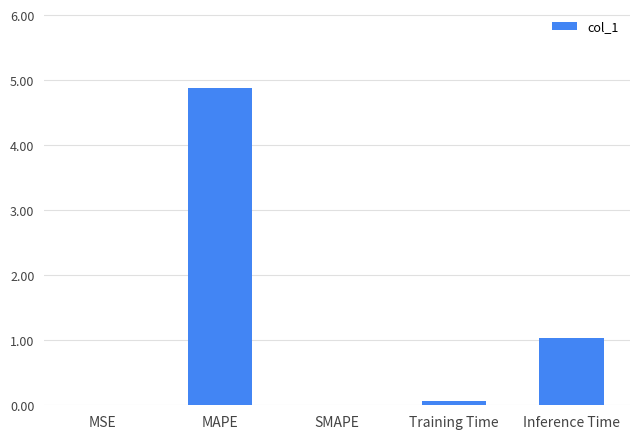

Which has a higher value, SMAPE or Inference Time?

Inference Time